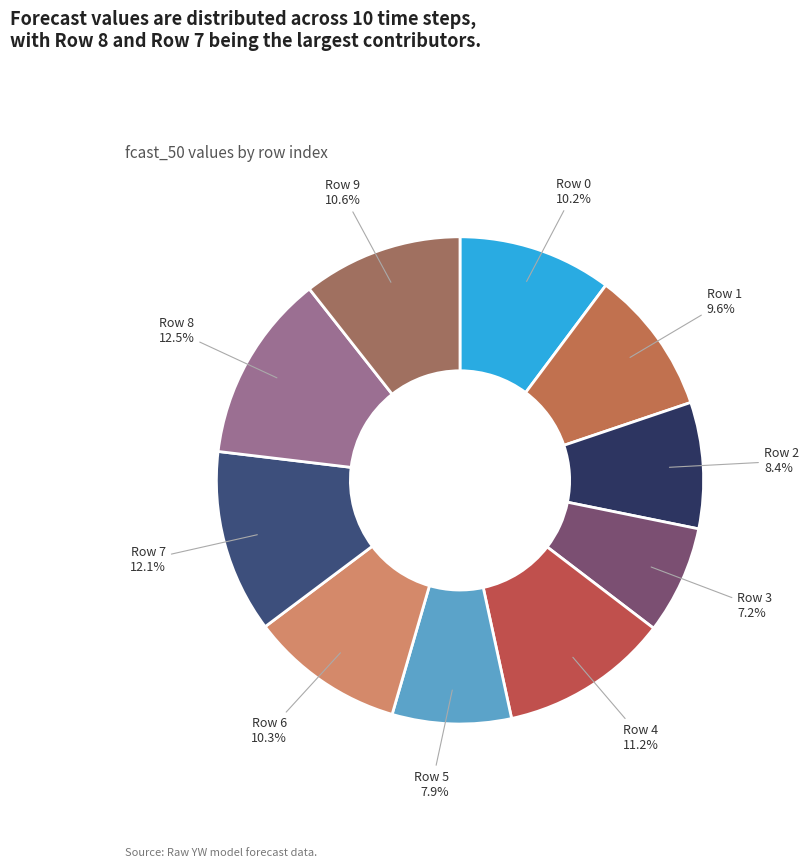

How many slices are in this pie chart?

10